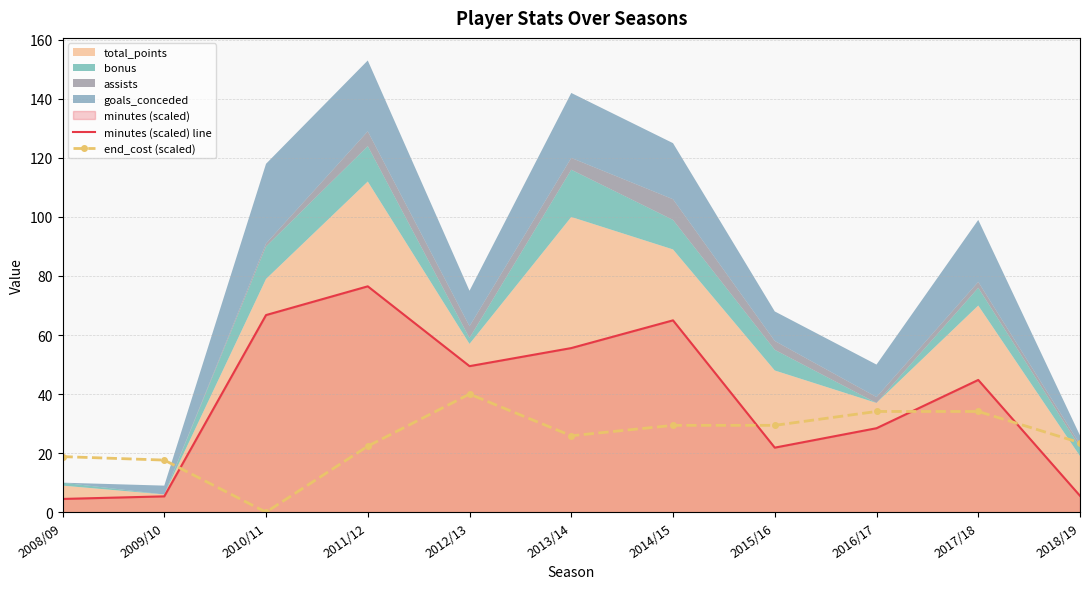

How many positive values does the end_cost (scaled) series have?

10